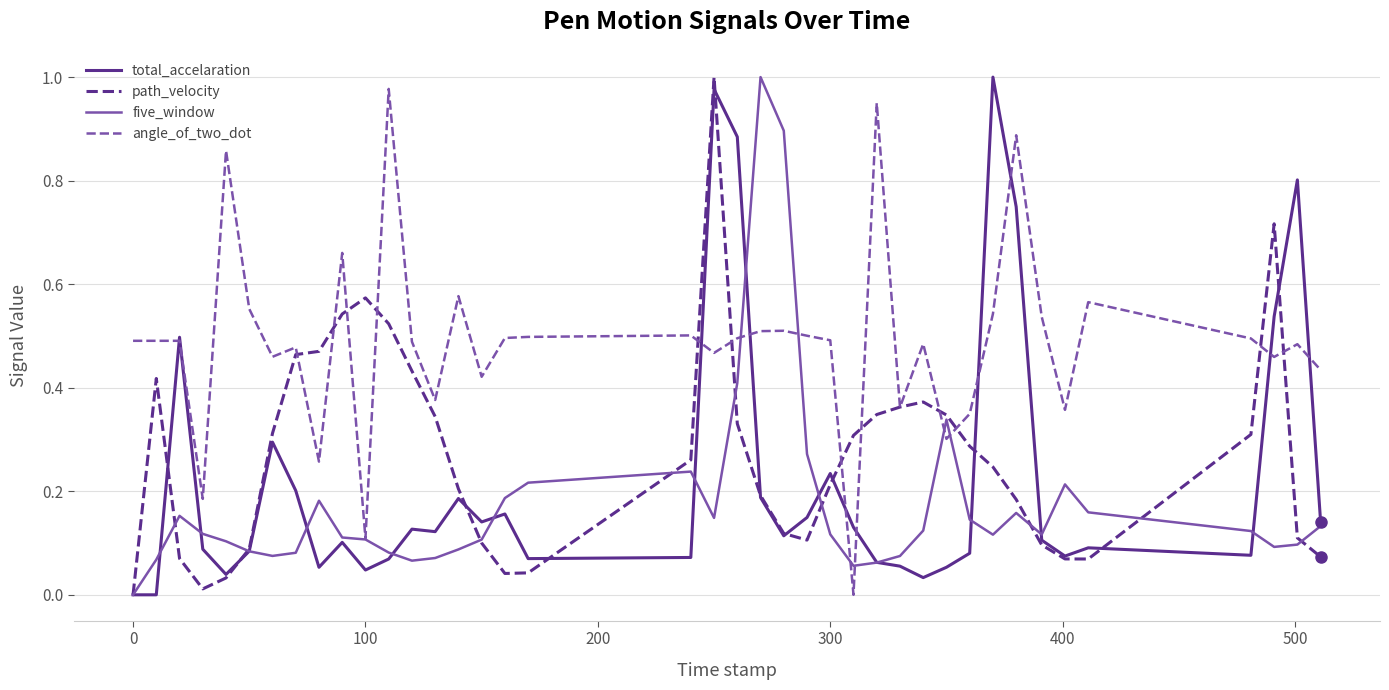

What are all the series names shown in the legend?

total_accelaration, path_velocity, five_window, angle_of_two_dot